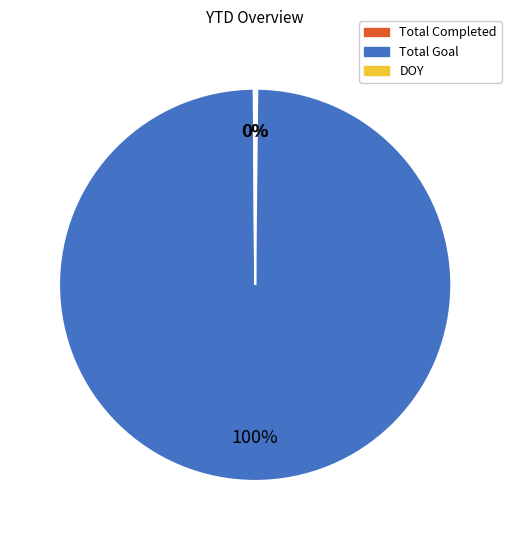

What is the largest slice in the pie chart?

Total Goal